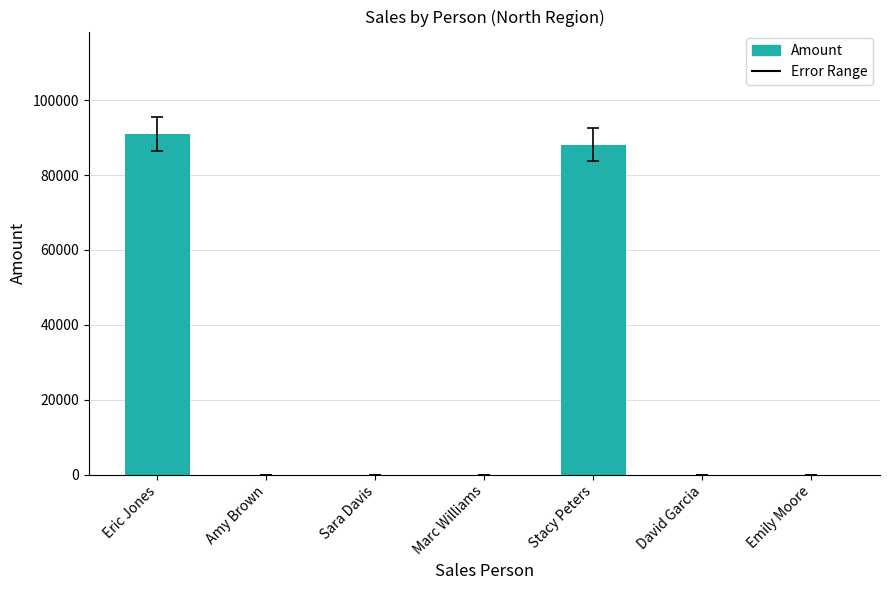

Are the bars horizontal?

No